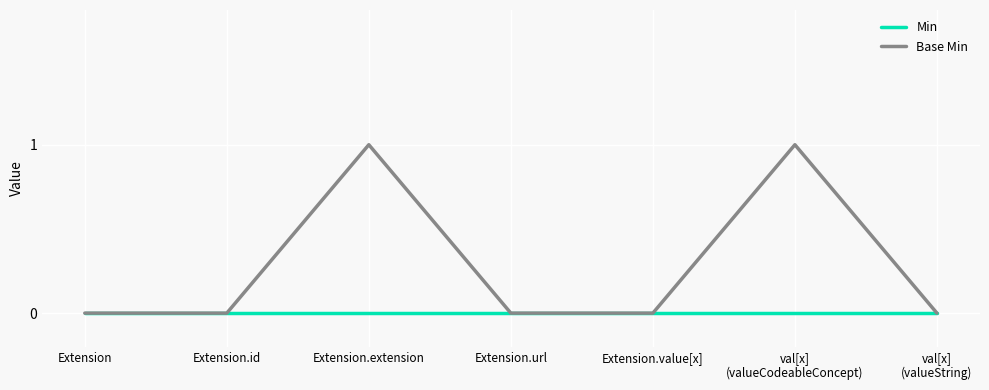

The Base Min series shows 1 at Extension.url. True or false?

False